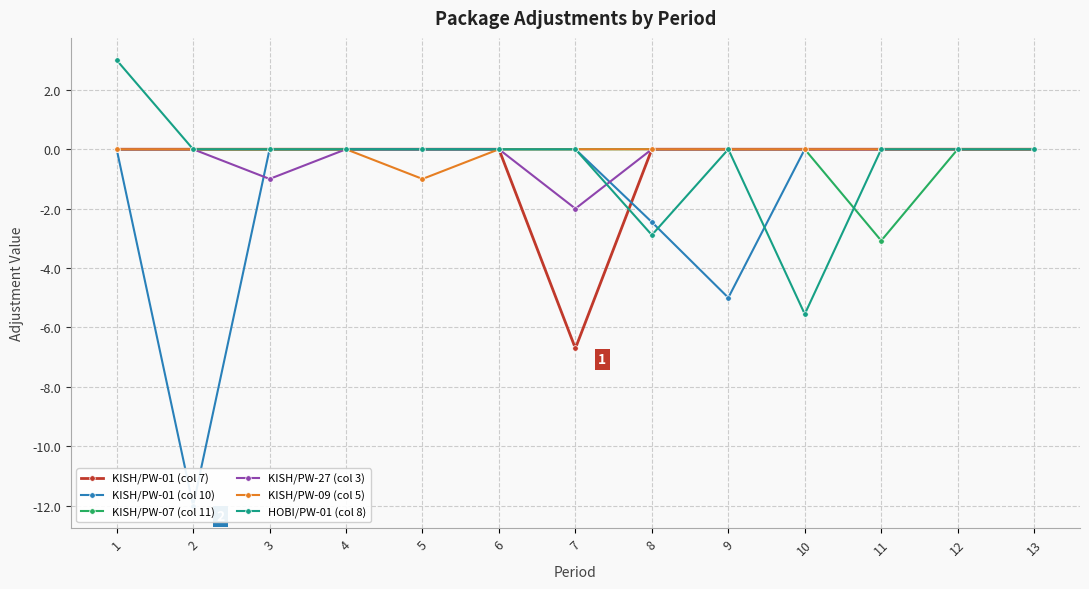

True or false: KISH/PW-27 (col 3) has more than 0 interior local peaks.

False